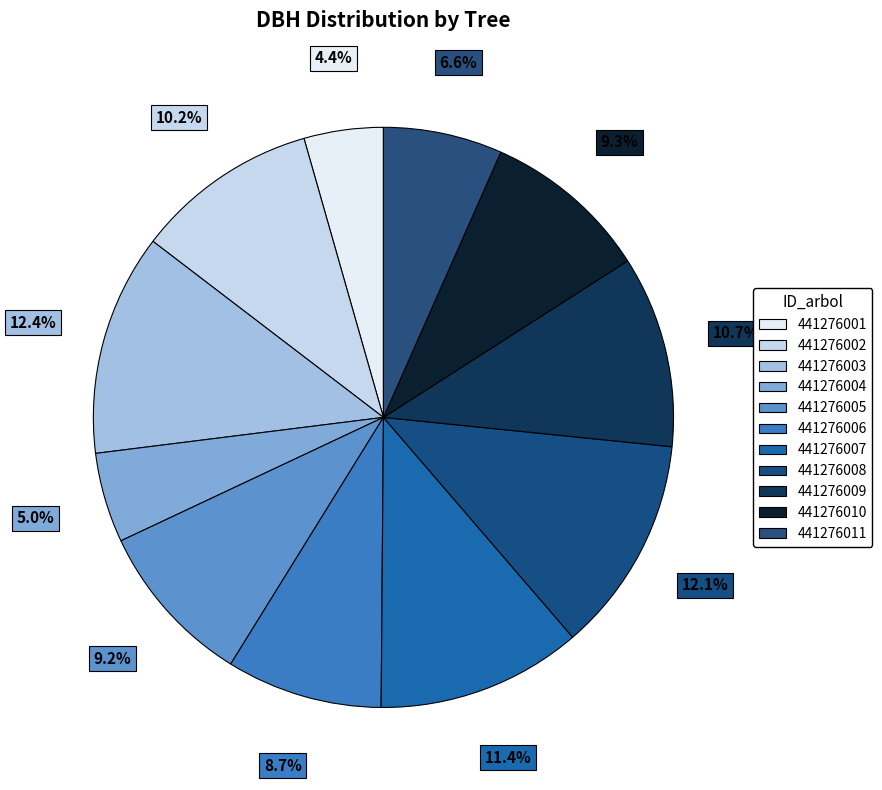

How many segments does this pie chart have?

11